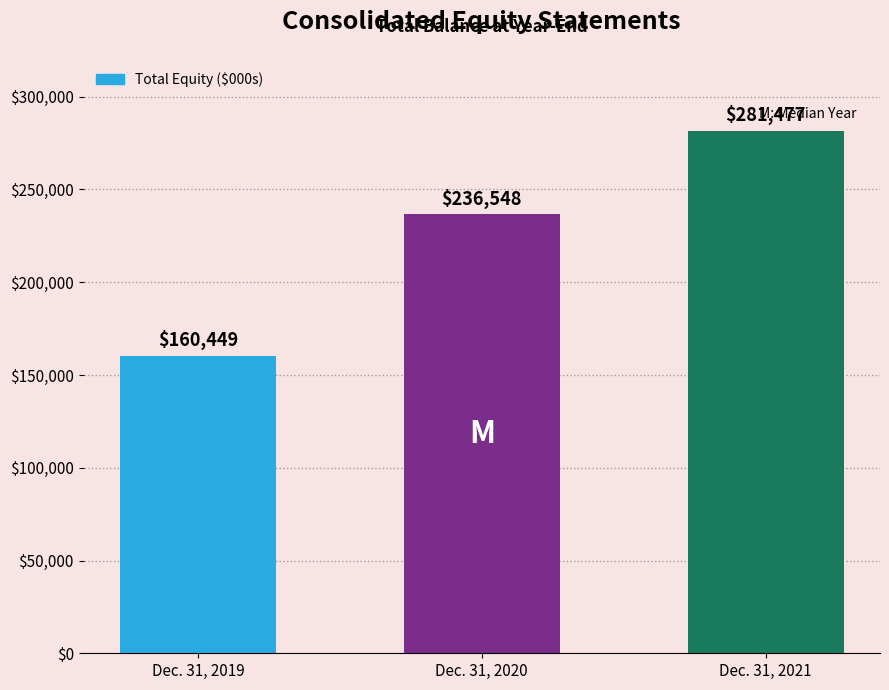

What is the difference between the maximum and minimum values?

121028